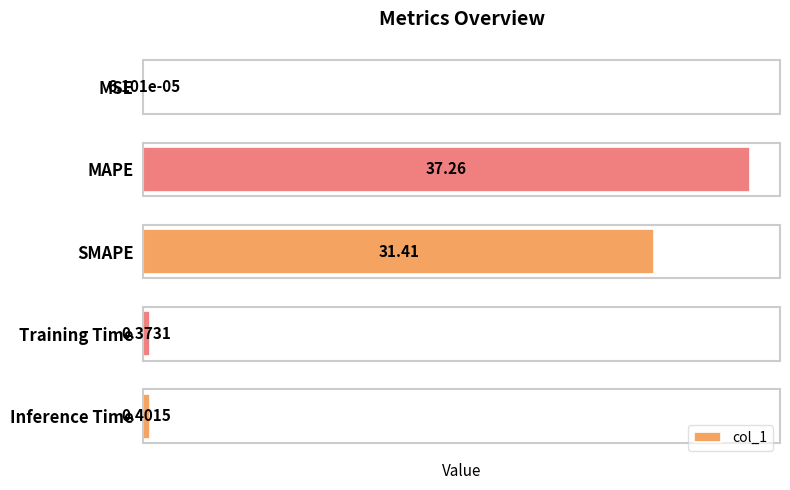

What is the change in value from MAPE to Inference Time?

-36.9